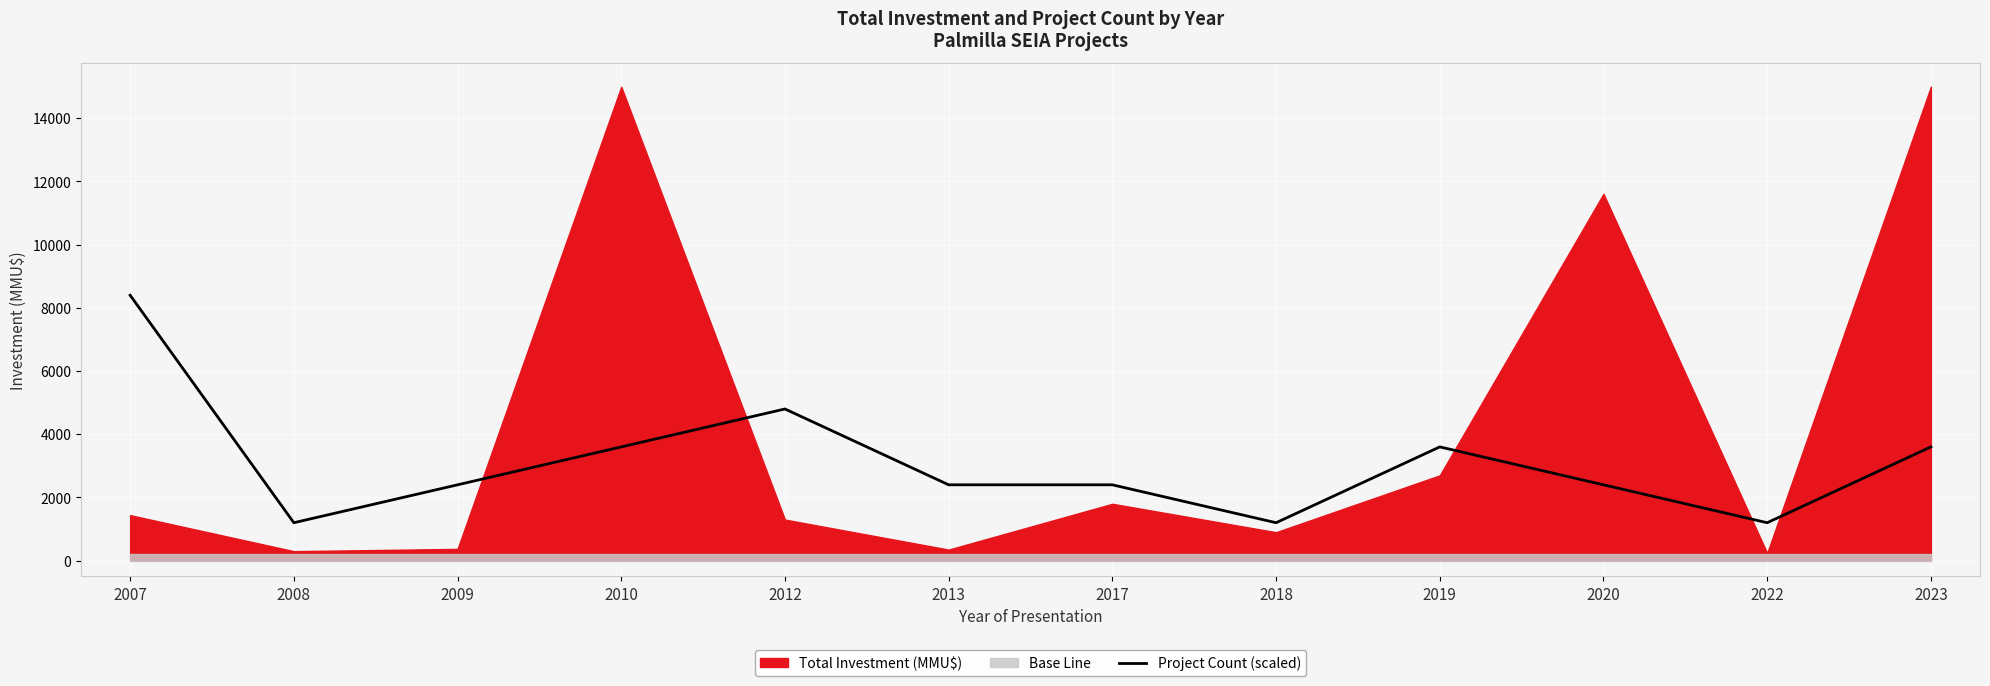

How many values are between 2400 and 3600?

7